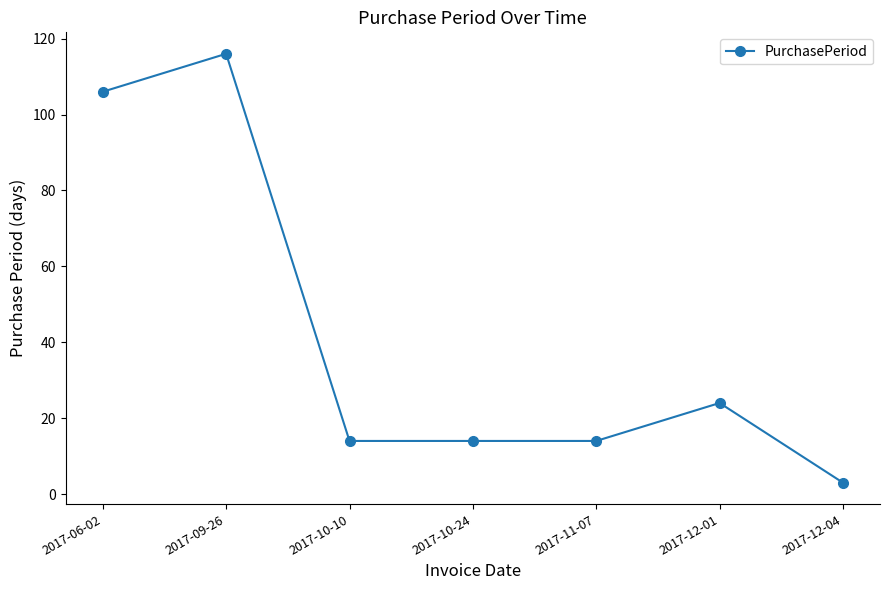

The value at 2017-11-07 is 9. True or false?

False